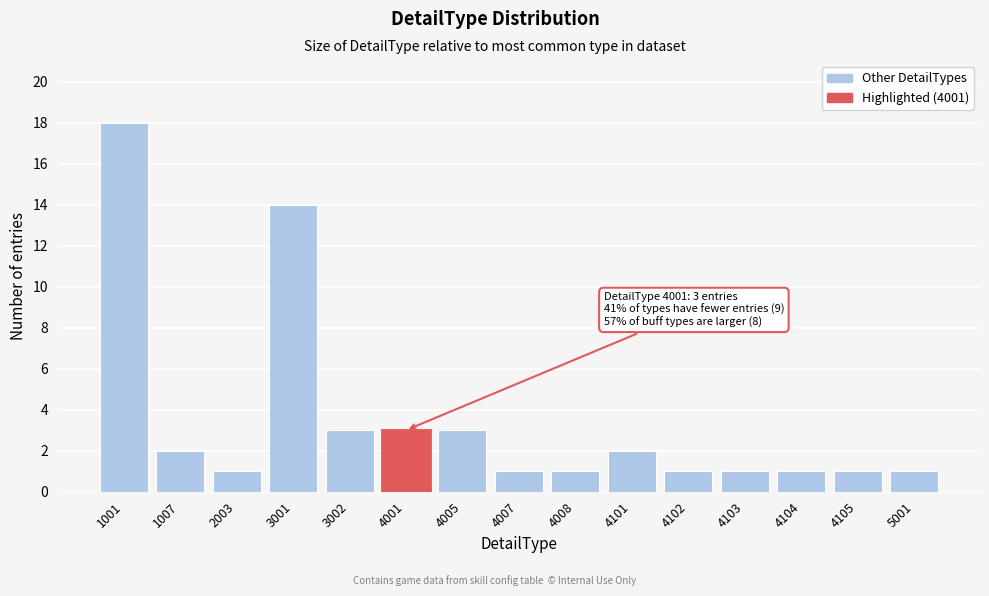

Reading right to left, list all the values displayed in this chart.

1	1	1	1	1	2	1	1	3	3	3	14	1	2	18